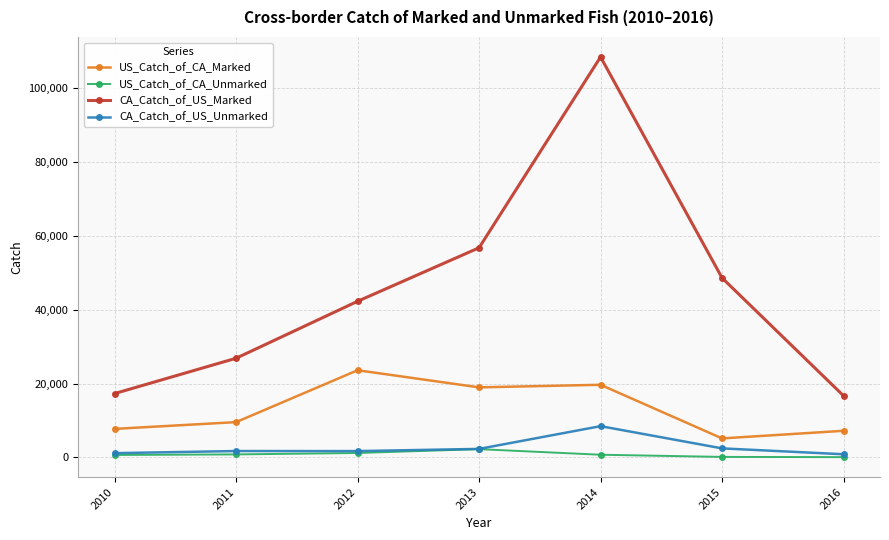

True or false: CA_Catch_of_US_Unmarked and CA_Catch_of_US_Marked intersect in this chart.

False